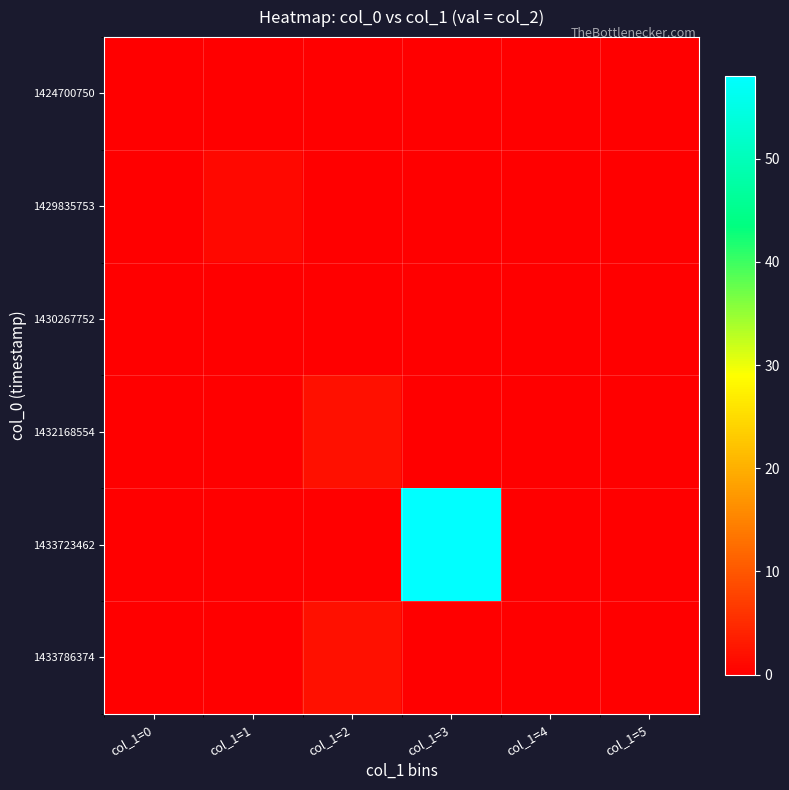

Reading left to right, extract all data points from this chart.

1424700750: col_1=0=0	col_1=1=0	col_1=2=0	col_1=3=0	col_1=4=0	col_1=5=0
1429835753: col_1=0=0	col_1=1=1	col_1=2=0	col_1=3=0	col_1=4=0	col_1=5=0
1430267752: col_1=0=0	col_1=1=0	col_1=2=0	col_1=3=0	col_1=4=0	col_1=5=0
1432168554: col_1=0=0	col_1=1=0	col_1=2=2	col_1=3=0	col_1=4=0	col_1=5=0
1433723462: col_1=0=0	col_1=1=0	col_1=2=0	col_1=3=58	col_1=4=0	col_1=5=0
1433786374: col_1=0=0	col_1=1=0	col_1=2=2	col_1=3=0	col_1=4=0	col_1=5=0